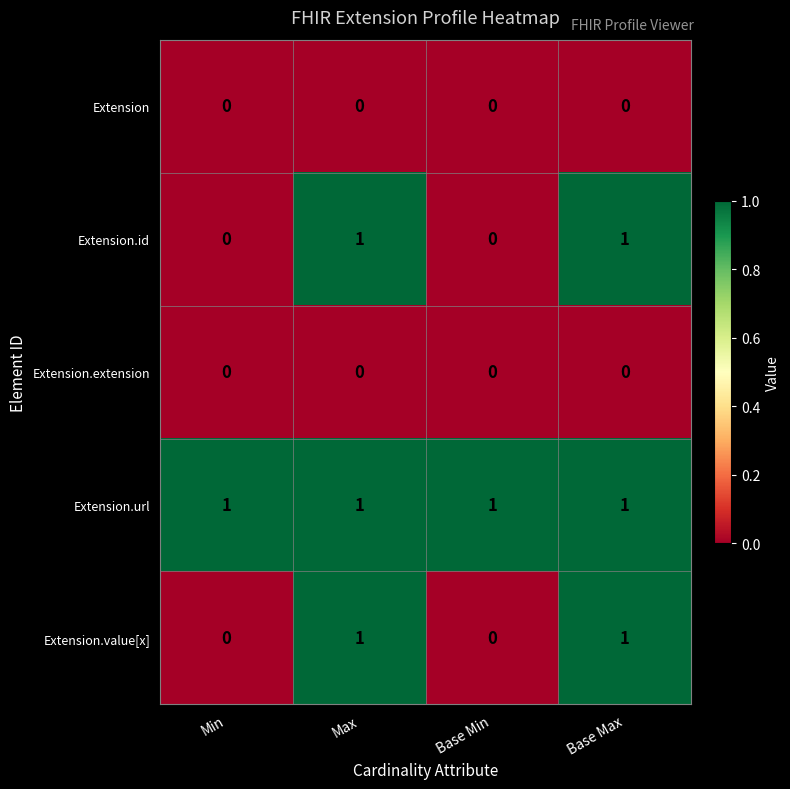

What is the spread (max minus min) of values at Base Max?

1